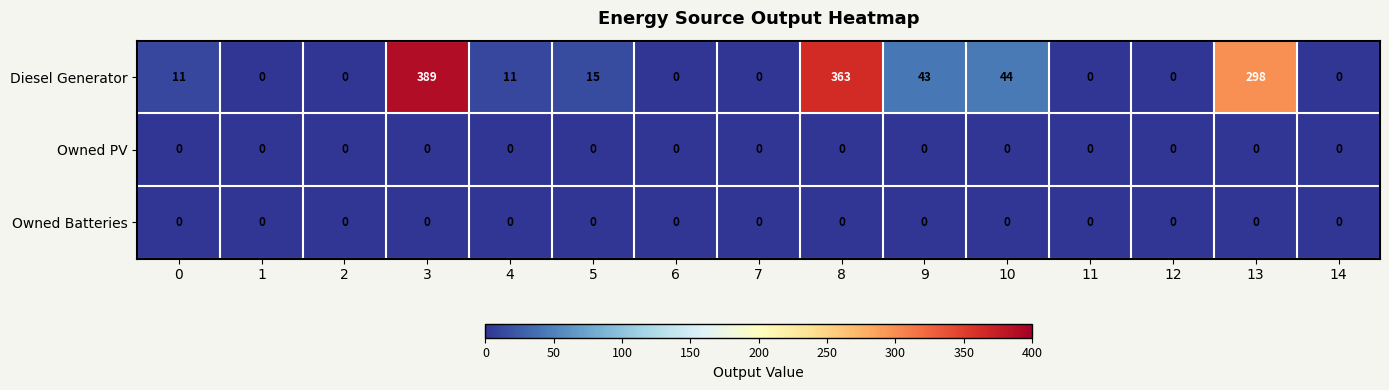

What is the difference between the Diesel Generator values at 7 and 4?

11